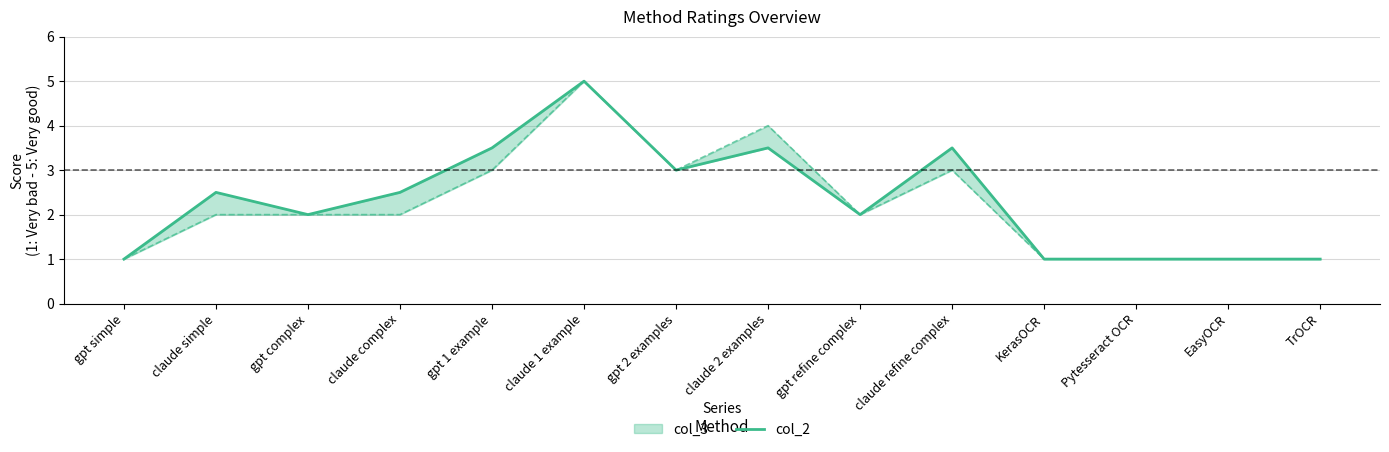

At which category does the data reach its first local valley?

gpt complex